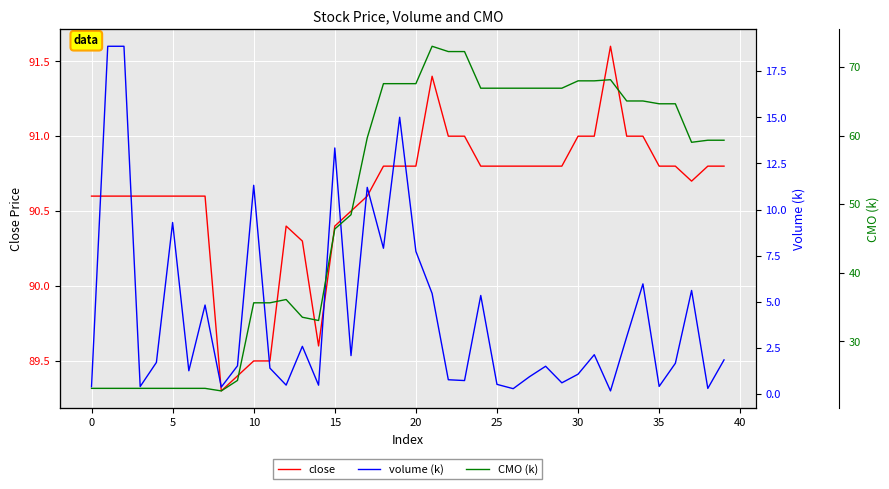

Reading right to left, extract all data points from this chart.

close: 90.8	90.8	90.7	90.8	90.8	91.0	91.0	91.6	91.0	91.0	90.8	90.8	90.8	90.8	90.8	90.8	91.0	91.0	91.4	90.8	90.8	90.8	90.6	90.5	90.4	89.6	90.3	90.4	89.5	89.5	89.4	89.3	90.6	90.6	90.6	90.6	90.6	90.6	90.6	90.6
volume (k): 1.8	0.3	5.6	1.7	0.4	6.0	3.1	0.2	2.1	1.1	0.6	1.5	0.9	0.3	0.5	5.3	0.7	0.8	5.4	7.7	15.0	7.9	11.2	2.1	13.3	0.5	2.6	0.5	1.4	11.3	1.5	0.4	4.8	1.3	9.3	1.7	0.4	18.8	18.8	0.4
CMO (k): 59.3	59.3	59.0	64.6	64.6	65.0	65.0	68.1	68.0	68.0	66.9	66.9	66.9	66.9	66.9	66.9	72.2	72.2	73.0	67.6	67.6	67.6	59.7	48.5	46.4	33.0	33.5	36.1	35.6	35.6	24.3	22.8	23.2	23.2	23.2	23.2	23.2	23.2	23.2	23.2